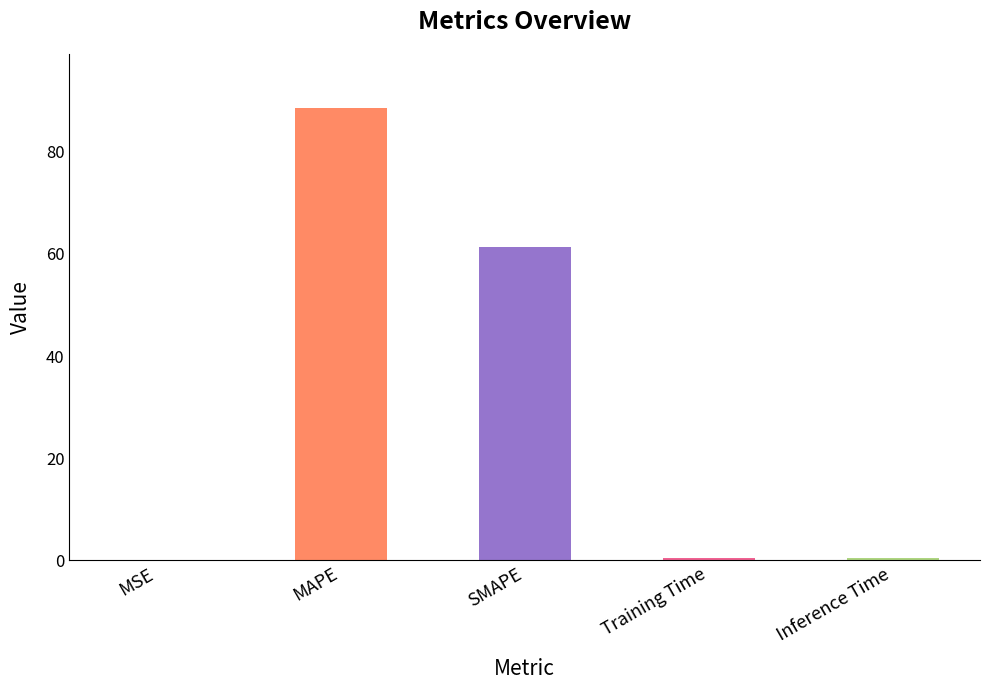

What is the greatest value displayed?

88.5